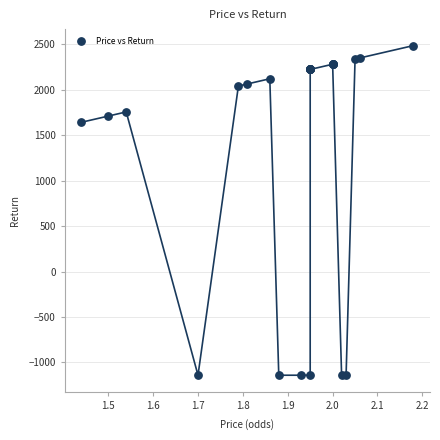

What Y value in the scatter plot is closest to 672?

1641.6